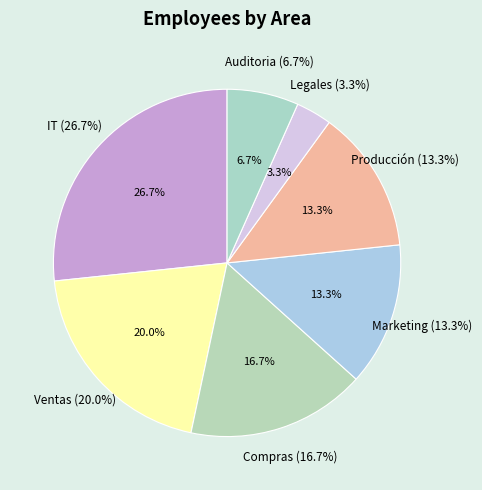

Does IT represent more than half of the total?

No